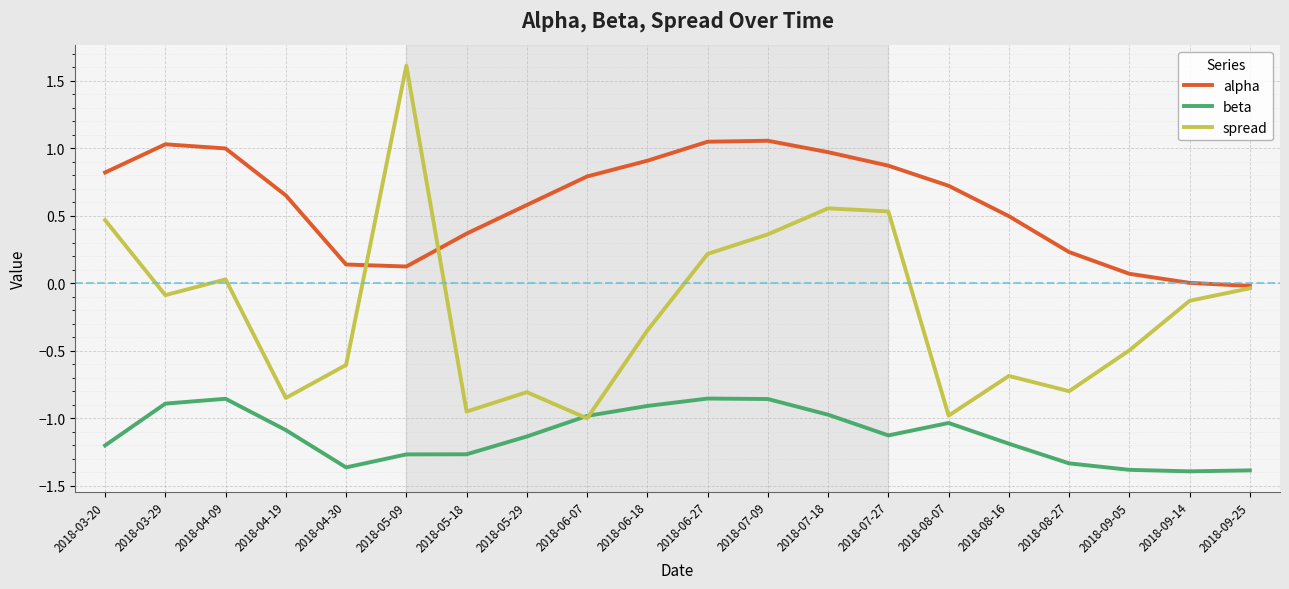

True or false: beta and alpha intersect in this chart.

False